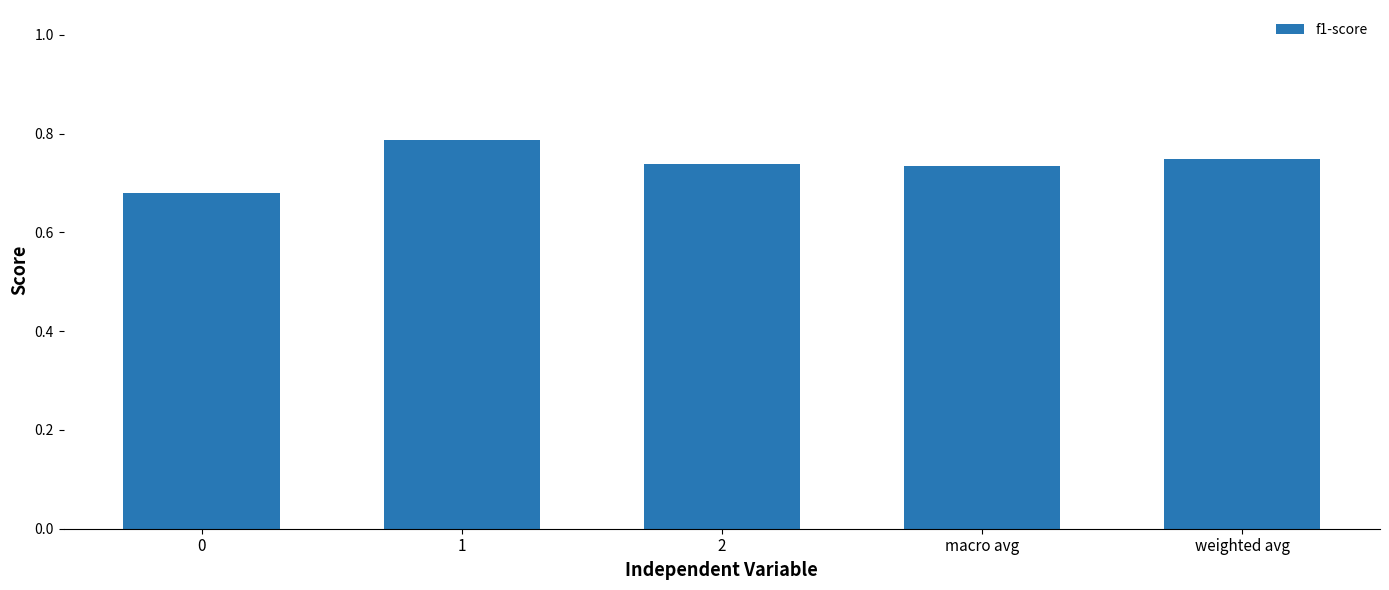

What is the label of the 4th bar from the left?

macro avg